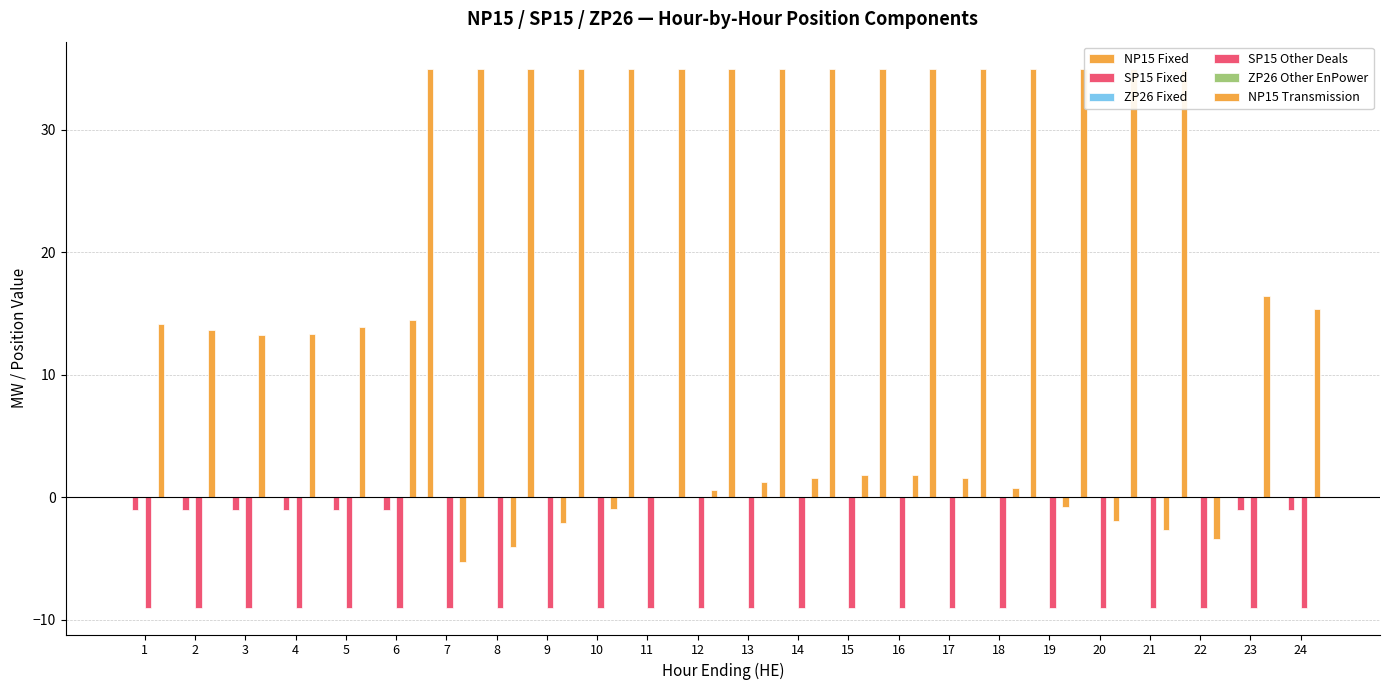

At which label is ZP26 Other EnPower closest to 0?

1